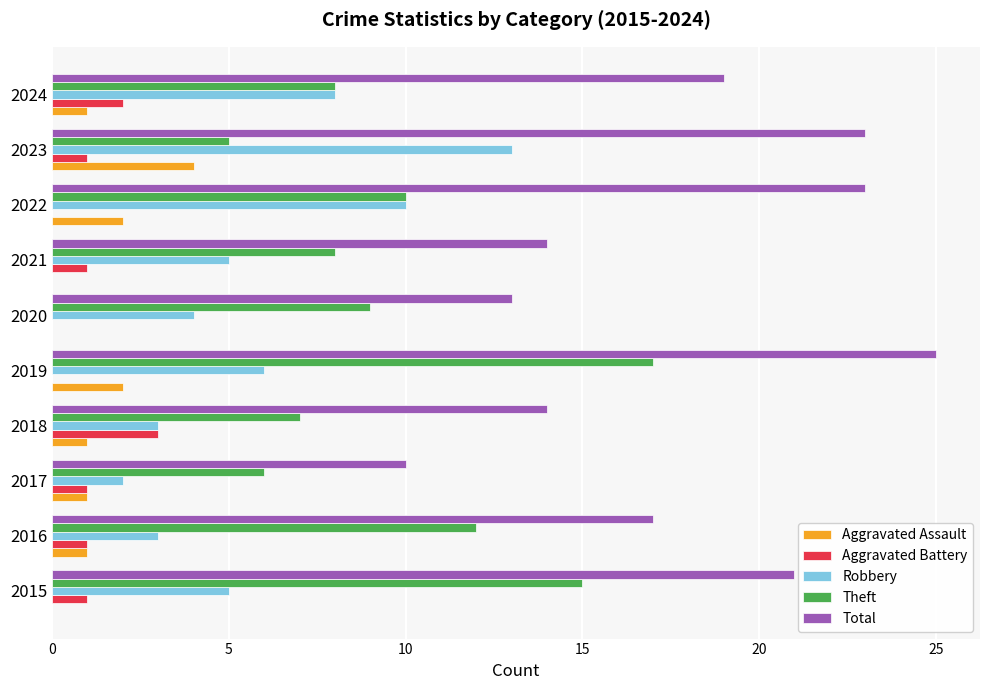

What value does the Total series have at 2017?

10